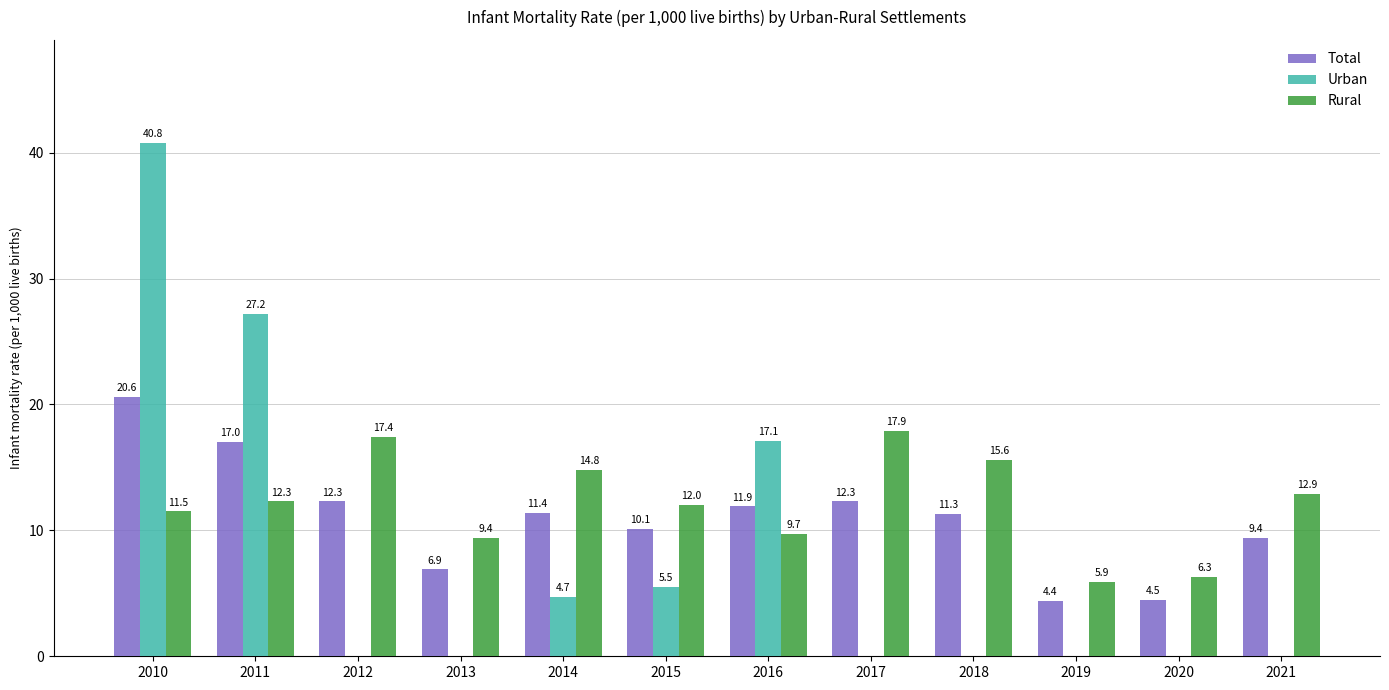

What are all the series names shown in the legend?

Total, Urban, Rural